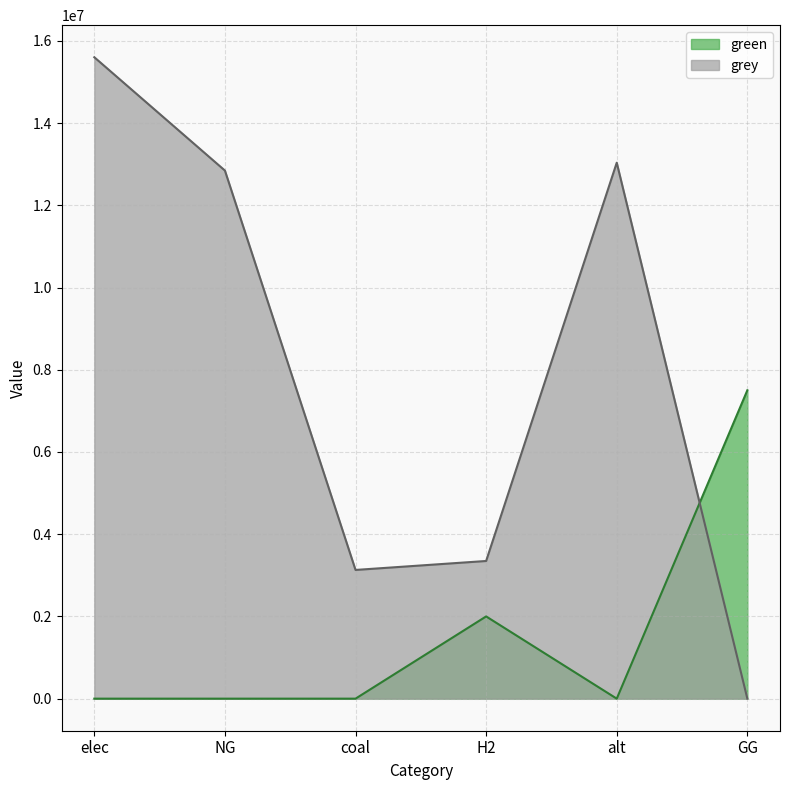

What is the difference between the second highest and minimum values in the grey series?

13035722.2